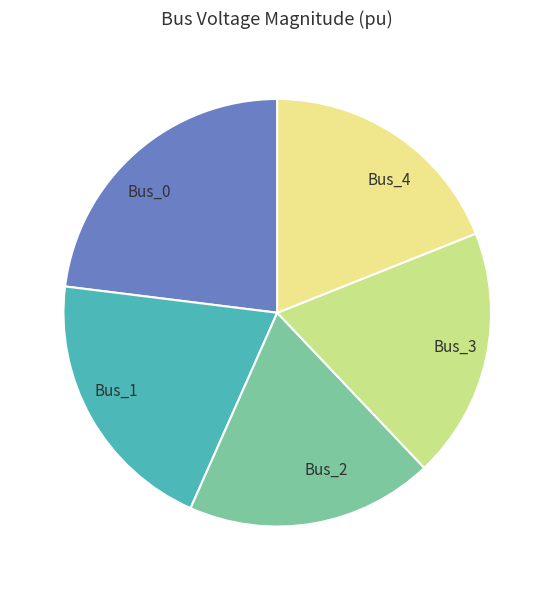

Is there a majority slice in this chart?

No